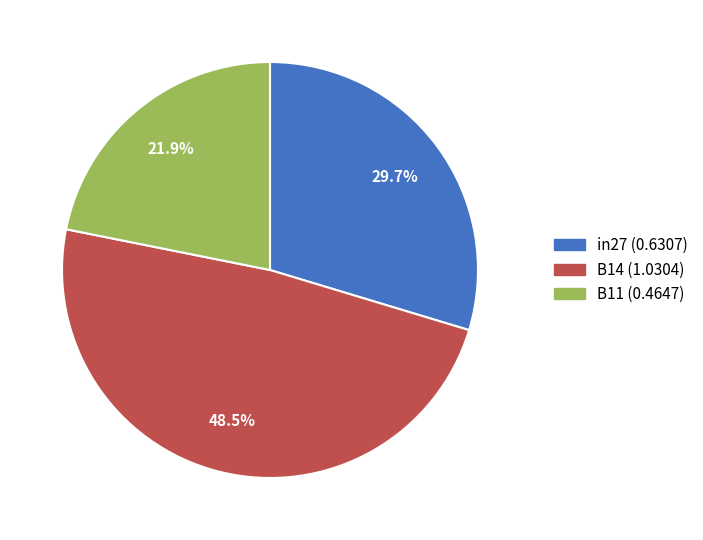

Which category has the smallest portion of the pie?

B11